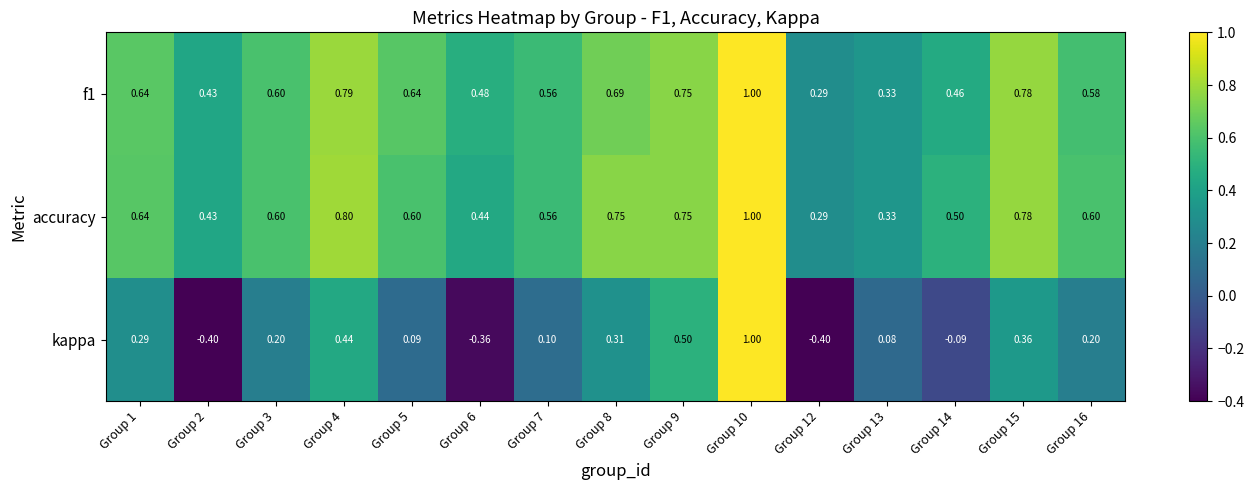

Which series has the largest range (max minus min)?

kappa